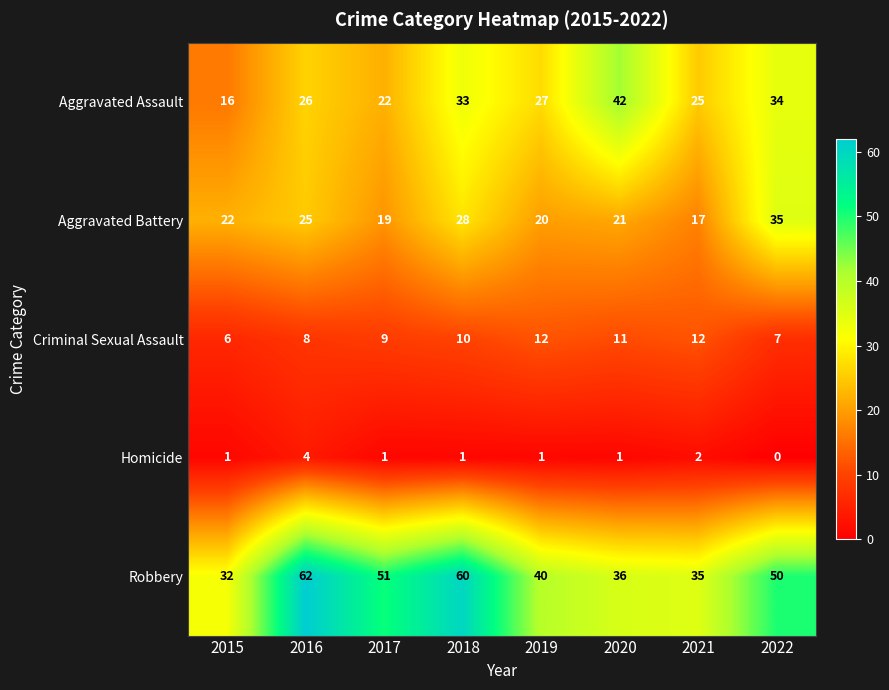

Rank the series at 2020 from highest to lowest value.

Aggravated Assault, Robbery, Aggravated Battery, Criminal Sexual Assault, Homicide